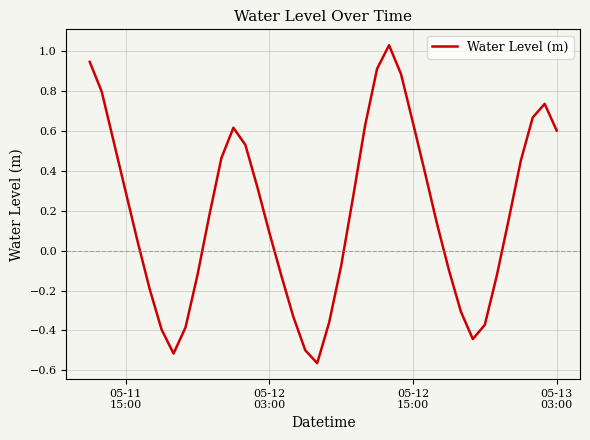

How many lines are shown in the chart?

1